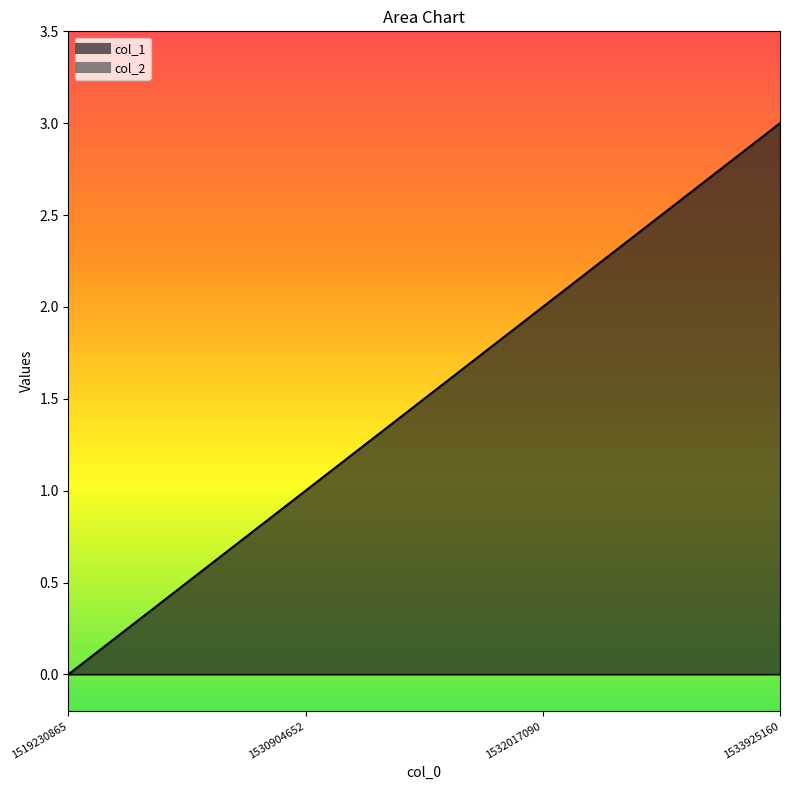

Does the chart have visible grid lines?

No